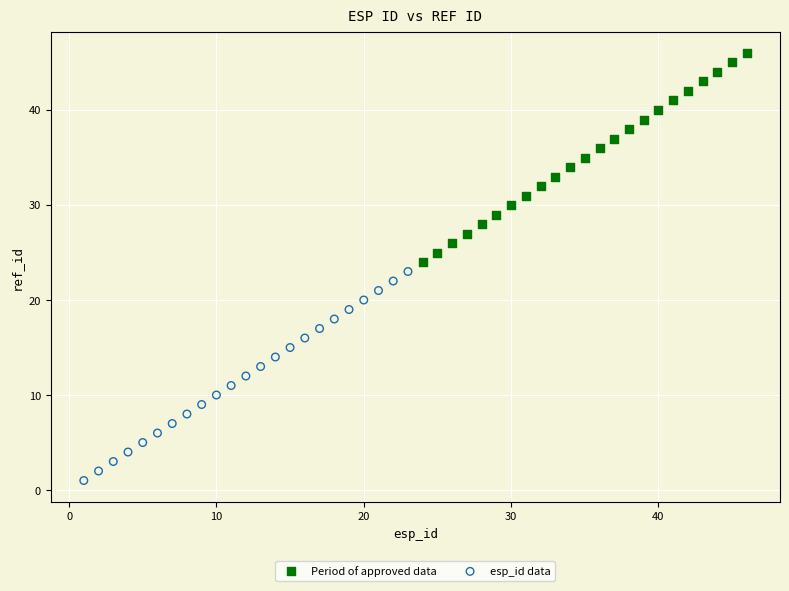

Which series reaches the maximum Y coordinate?

Period of approved data